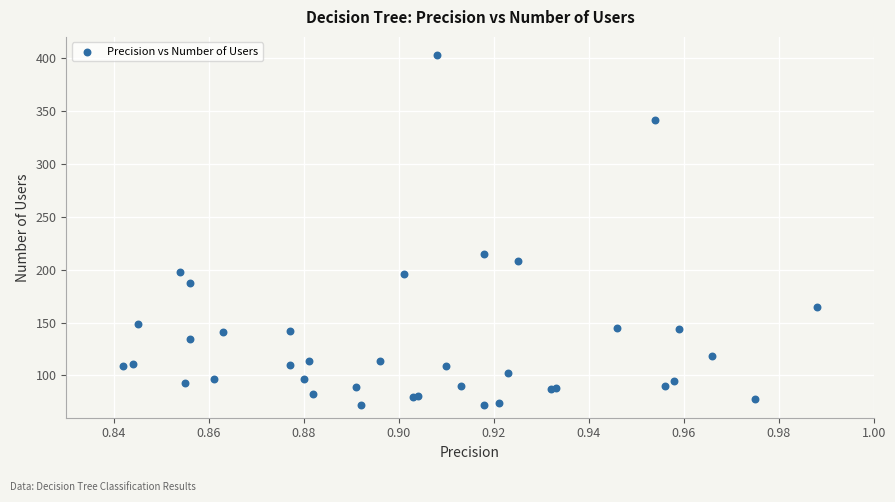

What Y value in the scatter plot is closest to 237?

215